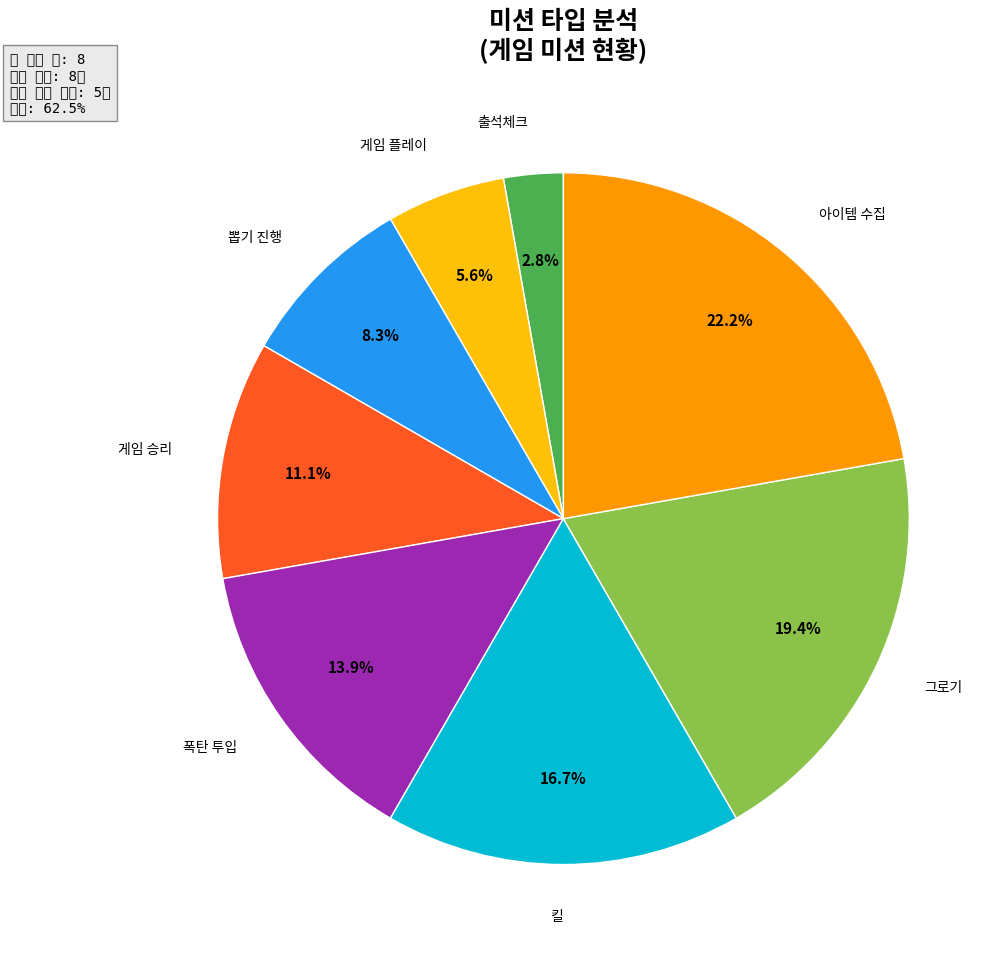

How many segments does this pie chart have?

8